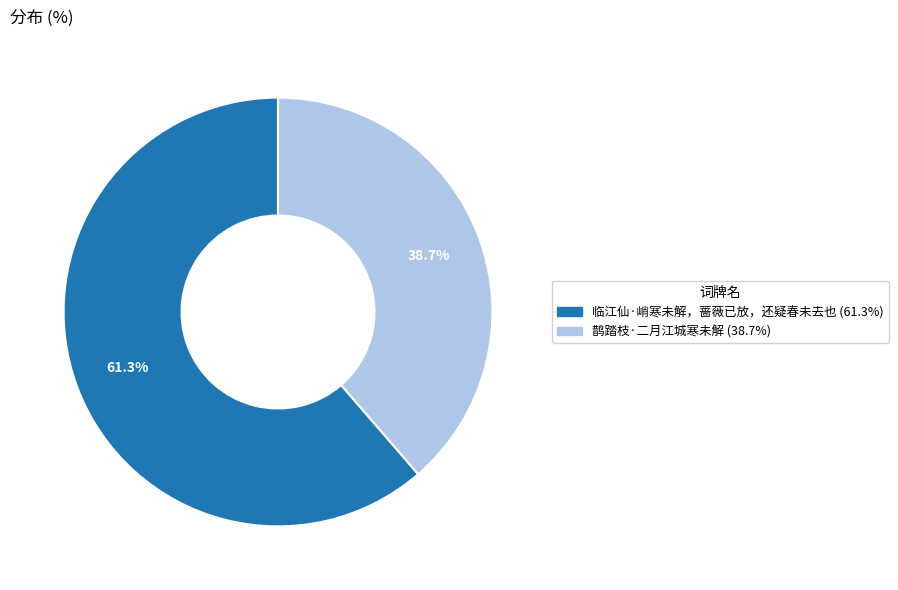

How many segments does this pie chart have?

2